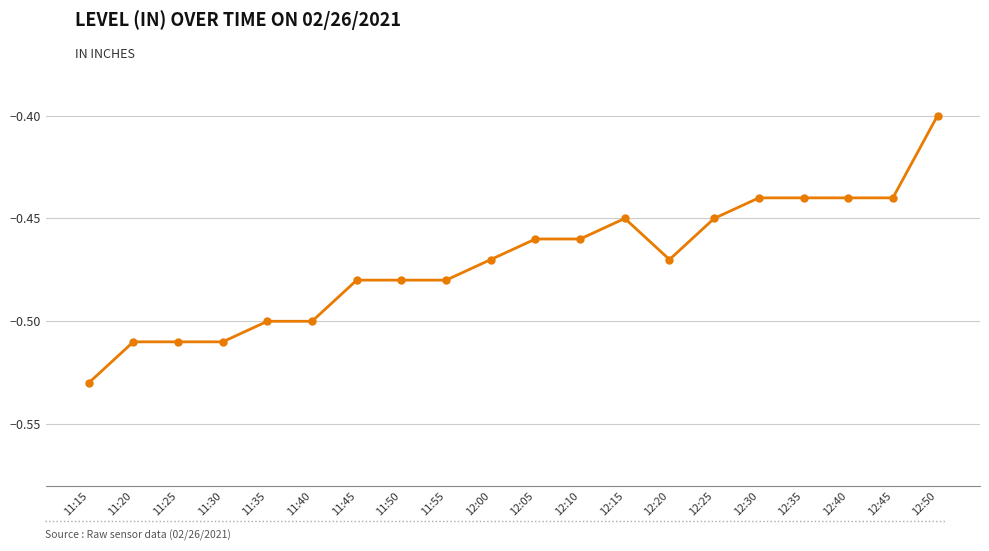

At which label is the value closest to 0?

12:50